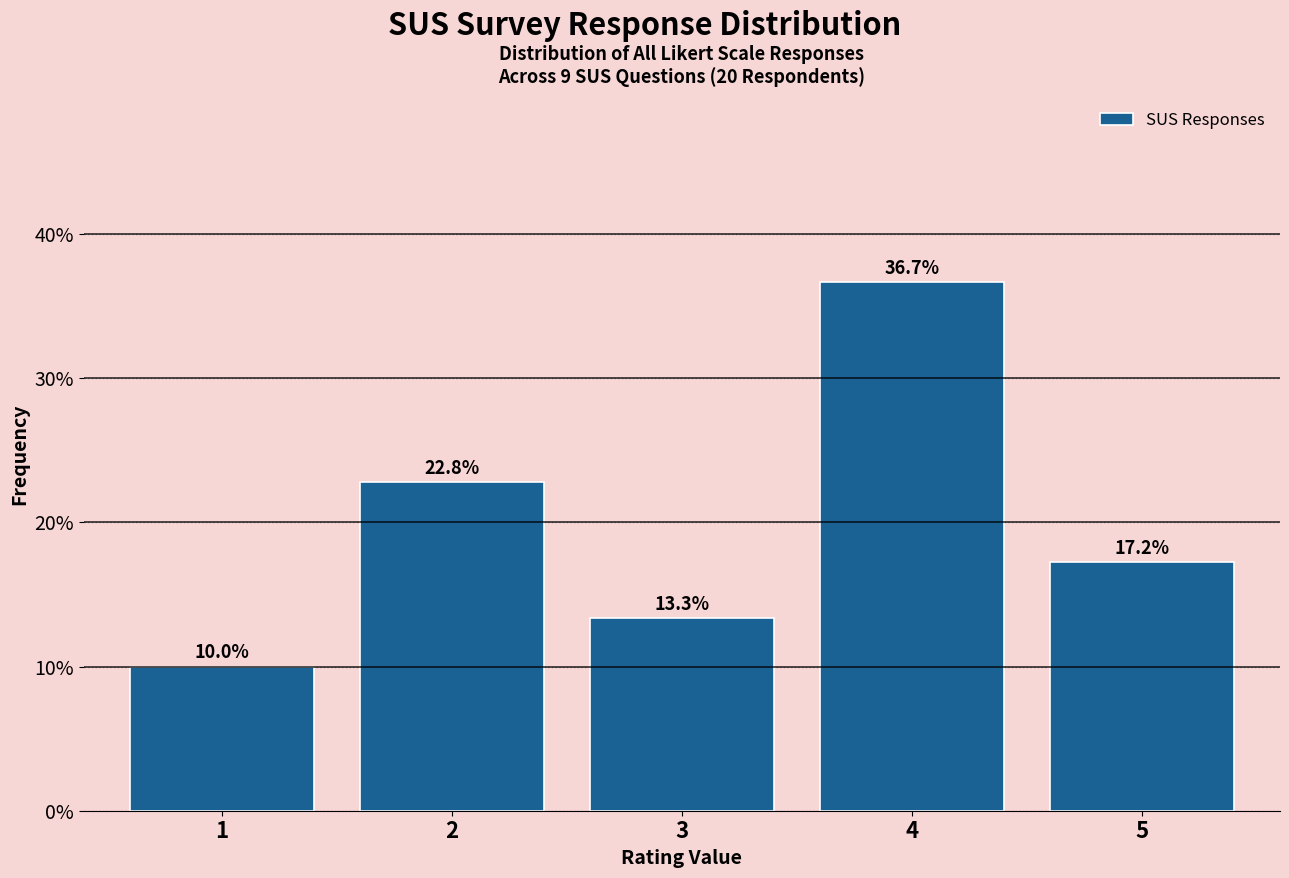

Reading left to right, transcribe all the data shown in this chart.

10.0	22.8	13.3	36.7	17.2